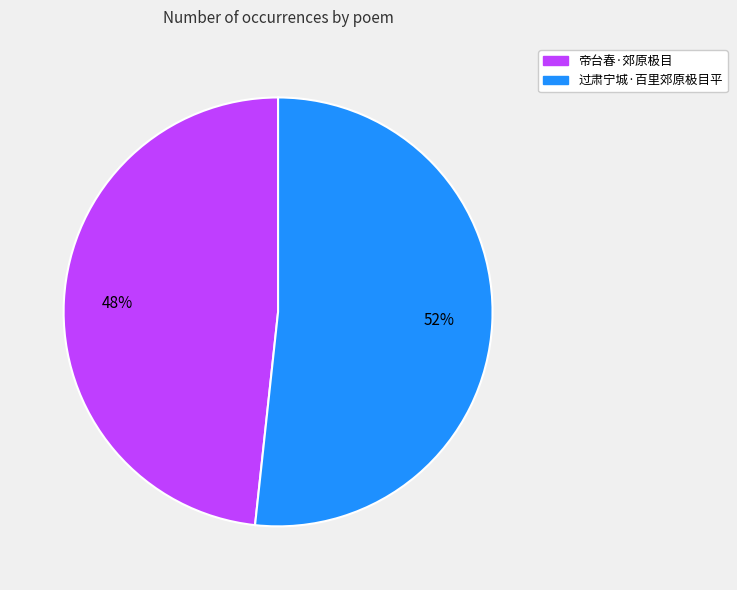

Is the sum of 过肃宁城·百里郊原极目平 and 帝台春·郊原极目 greater than half?

Yes